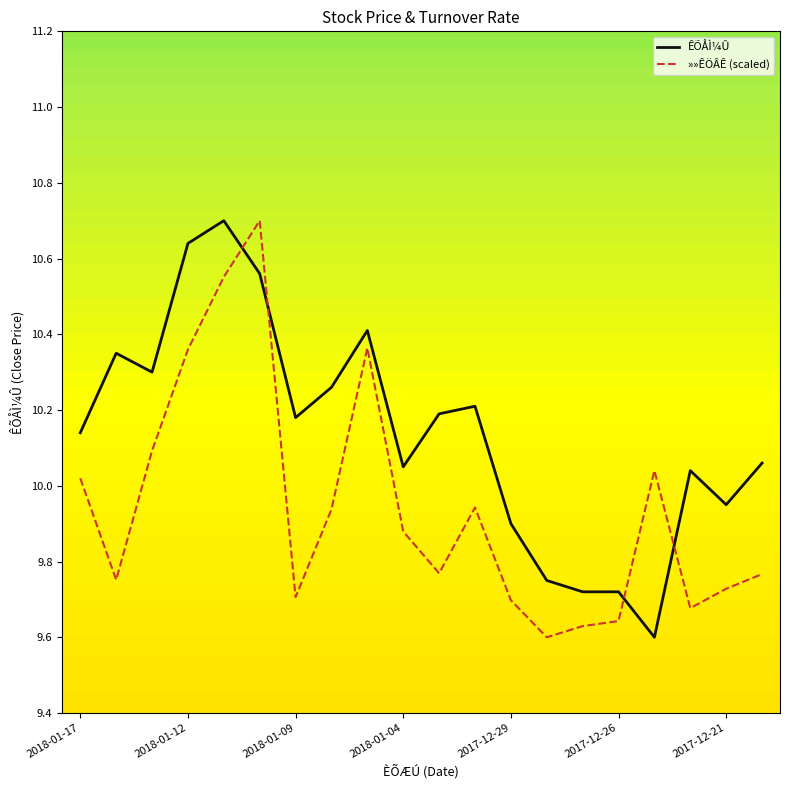

What is the highest value of the »»ÊÖÂÊ (scaled) series?

10.7